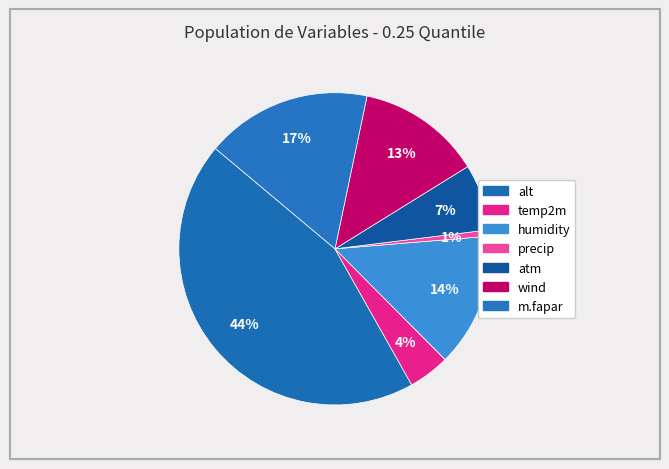

Between atm and alt, which is larger?

alt